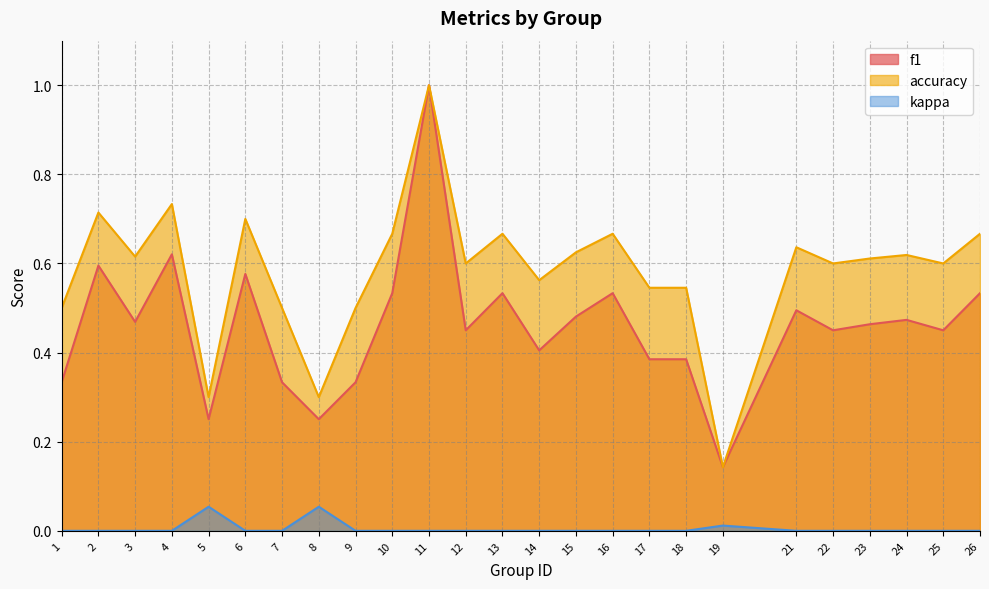

Reading left to right, list all the values displayed in this chart.

f1: 1=0.3	2=0.6	3=0.5	4=0.6	5=0.3	6=0.6	7=0.3	8=0.3	9=0.3	10=0.5	11=1.0	12=0.5	13=0.5	14=0.4	15=0.5	16=0.5	17=0.4	18=0.4	19=0.1	21=0.5	22=0.5	23=0.5	24=0.5	25=0.5	26=0.5
accuracy: 1=0.5	2=0.7	3=0.6	4=0.7	5=0.3	6=0.7	7=0.5	8=0.3	9=0.5	10=0.7	11=1.0	12=0.6	13=0.7	14=0.6	15=0.6	16=0.7	17=0.5	18=0.5	19=0.1	21=0.6	22=0.6	23=0.6	24=0.6	25=0.6	26=0.7
kappa: 1=0.0	2=0.0	3=0.0	4=0.0	5=0.1	6=0.0	7=0.0	8=0.1	9=0.0	10=0.0	11=0.0	12=0.0	13=0.0	14=0.0	15=0.0	16=0.0	17=0.0	18=0.0	19=0.0	21=0.0	22=0.0	23=0.0	24=0.0	25=0.0	26=0.0